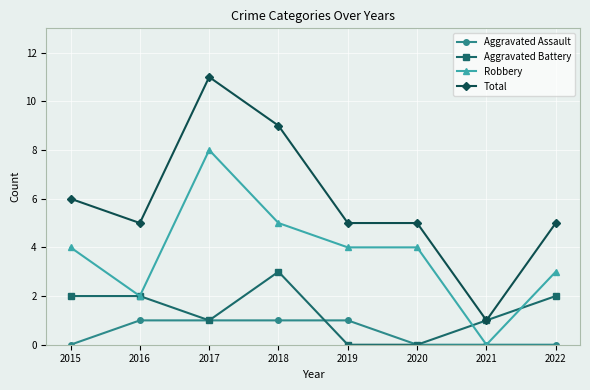

At which category is the sum across all series the highest?

2017